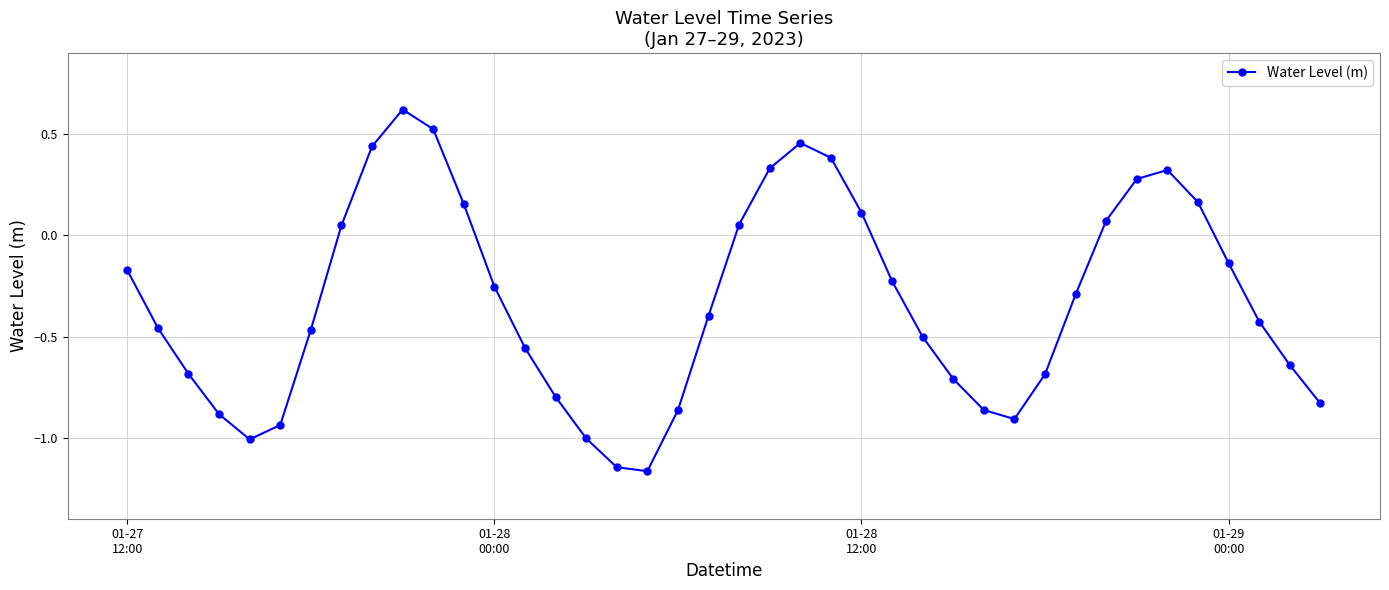

True or false: there are more than 2 points higher than both neighbors.

True